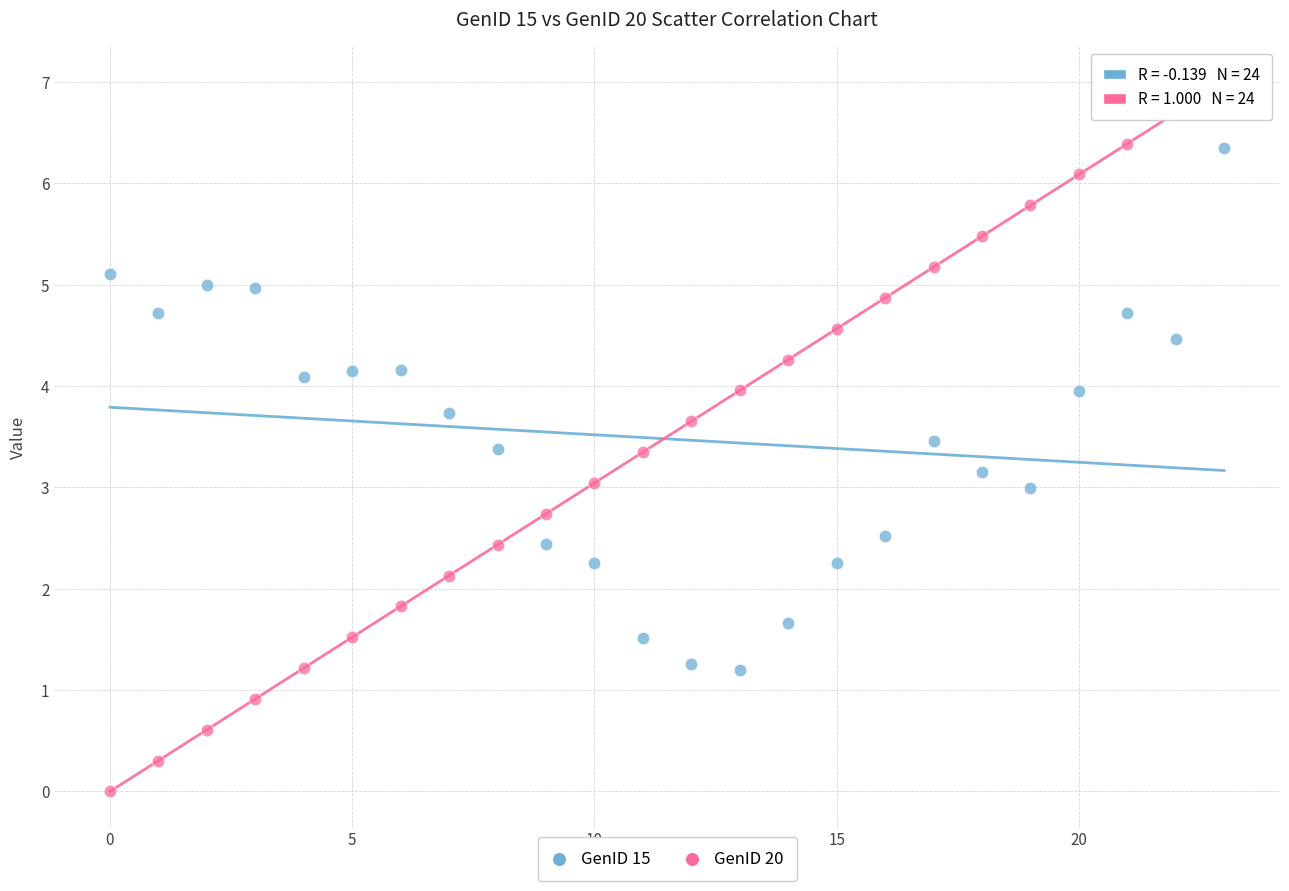

What are all the series names shown in the legend?

GenID 15, GenID 20